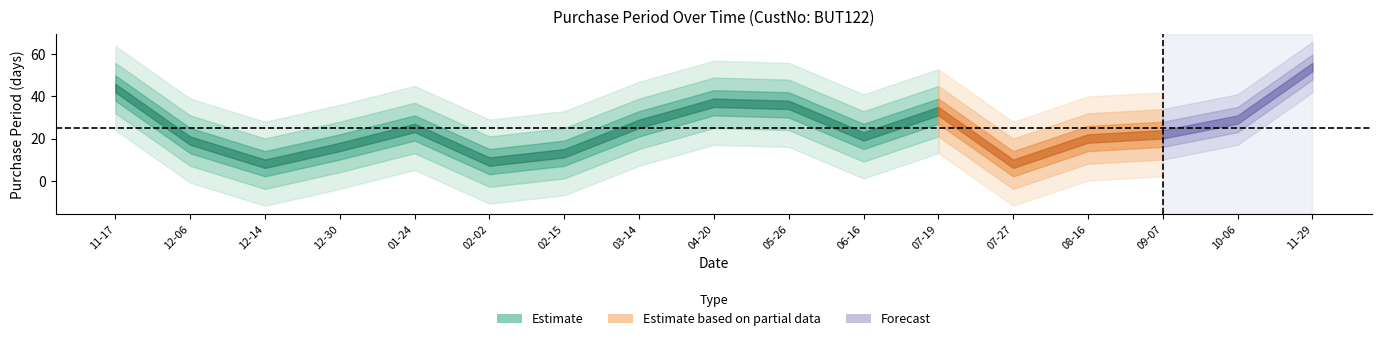

The chart shows a value of 13 at 2017-05-26. True or false?

False